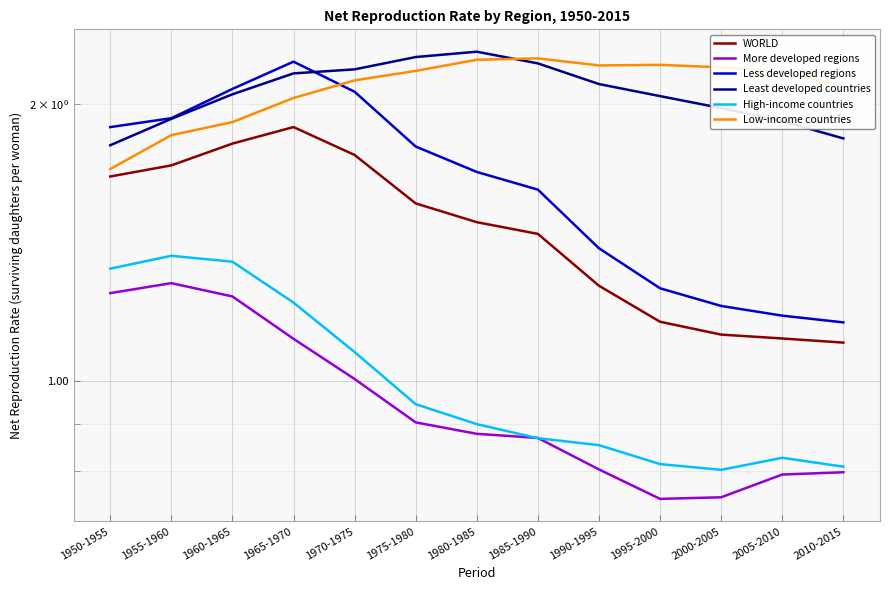

How many lines are shown in the chart?

6